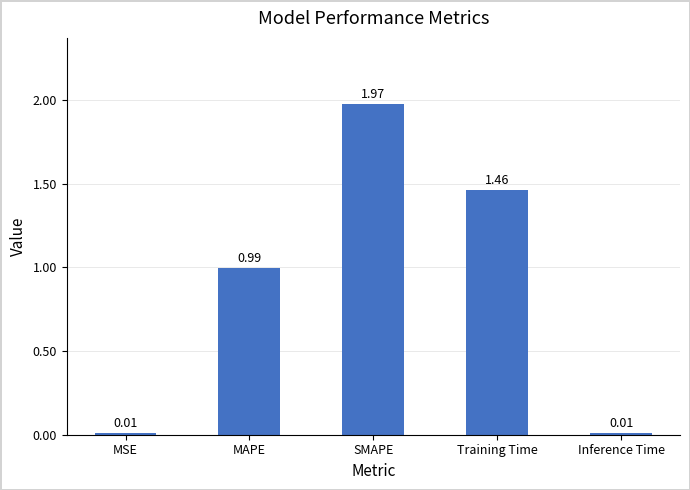

What is the sum of the values at Training Time and MAPE?

2.5